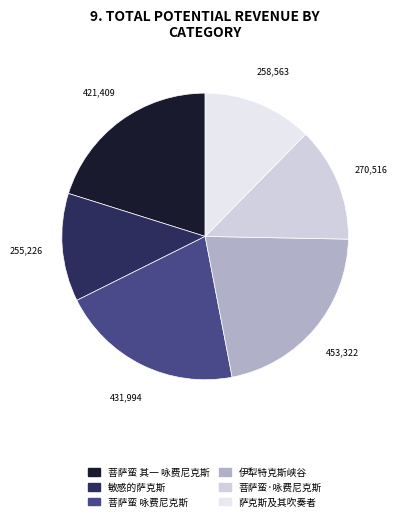

Rank the categories by value from lowest to highest.

敏感的萨克斯, 萨克斯及其吹奏者, 菩萨蛮·咏费尼克斯, 菩萨蛮 其一 咏费尼克斯, 菩萨蛮 咏费尼克斯, 伊犁特克斯峡谷